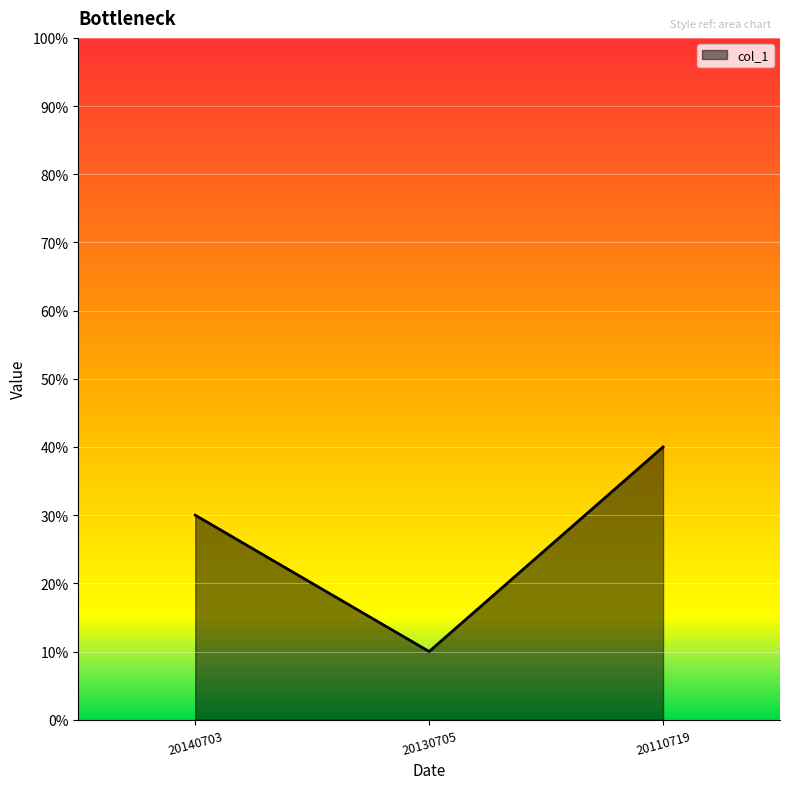

Does the chart display data point markers on the line(s)?

No